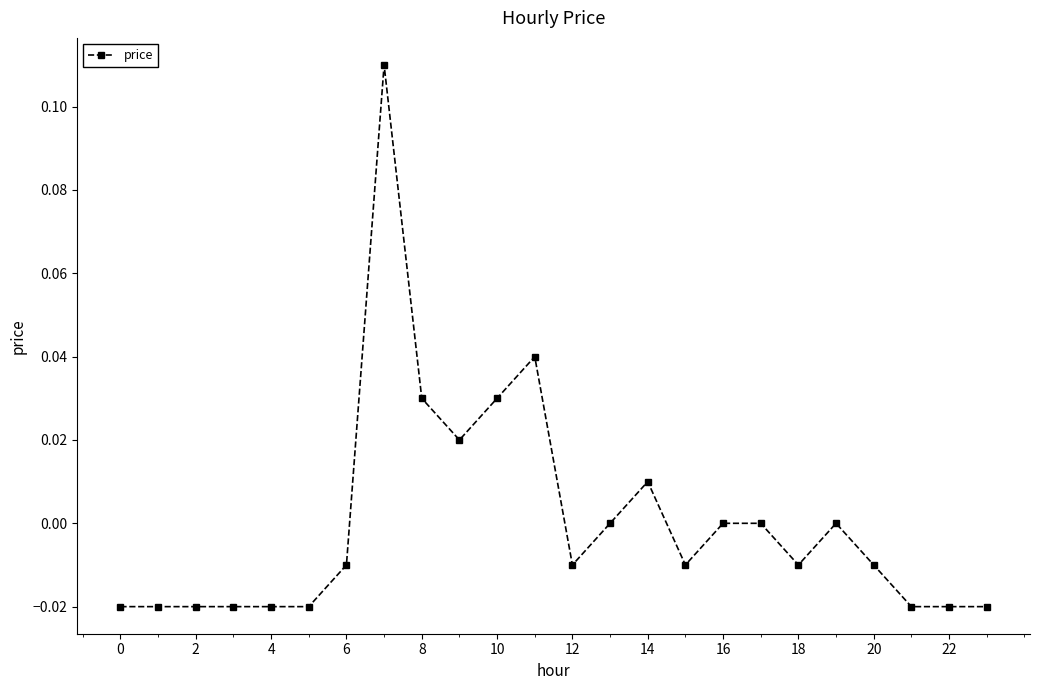

True or false: there are more than 0 points higher than both neighbors.

True